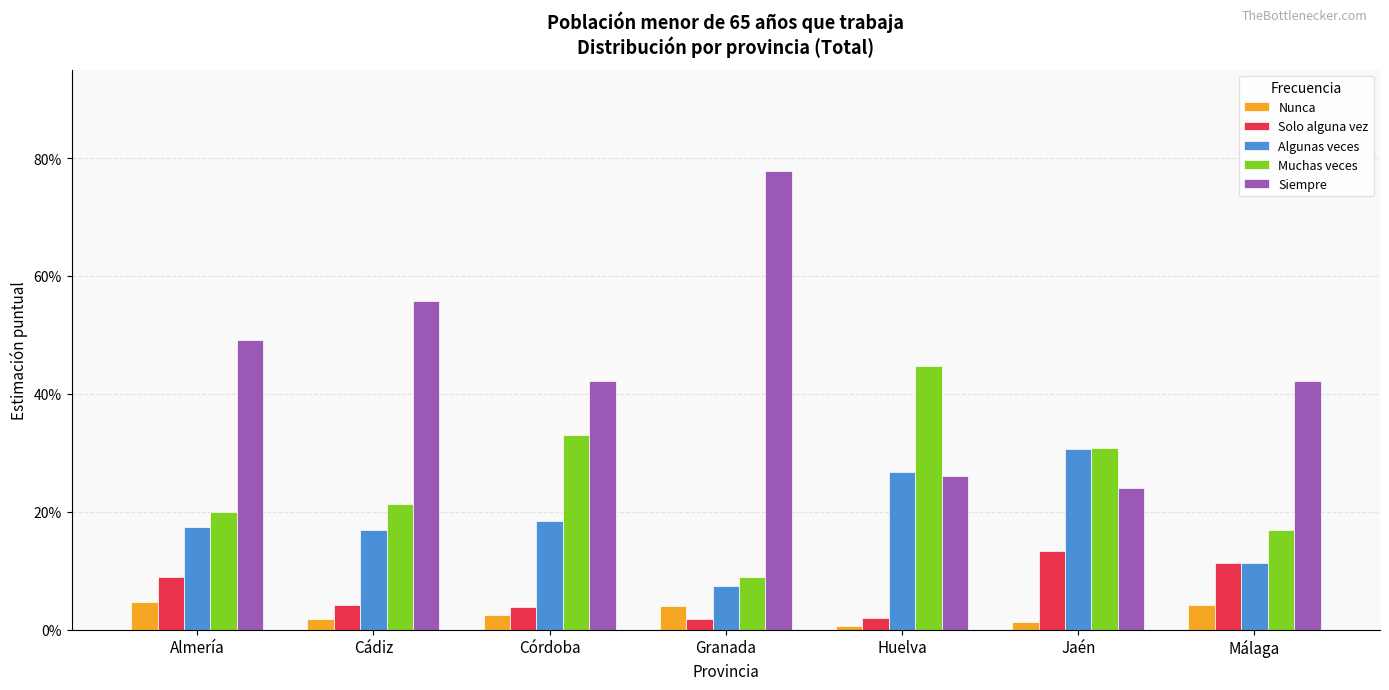

Reading right to left, what are all the values shown in this chart?

Nunca: 0.0	0.0	0.0	0.0	0.0	0.0	0.0
Solo alguna vez: 0.1	0.1	0.0	0.0	0.0	0.0	0.1
Algunas veces: 0.1	0.3	0.3	0.1	0.2	0.2	0.2
Muchas veces: 0.2	0.3	0.4	0.1	0.3	0.2	0.2
Siempre: 0.4	0.2	0.3	0.8	0.4	0.6	0.5